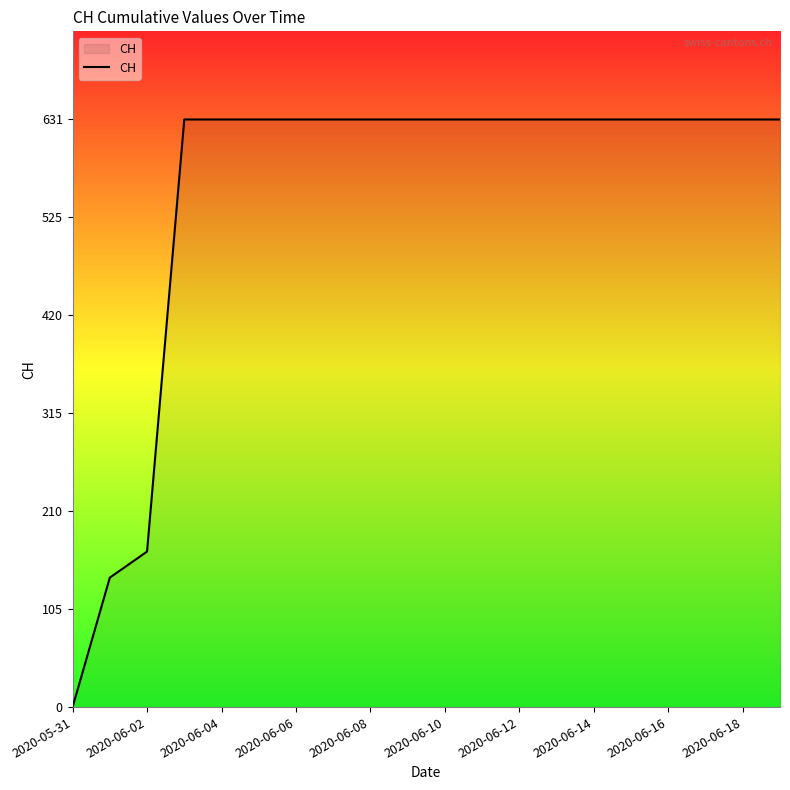

What is the greatest value displayed?

631